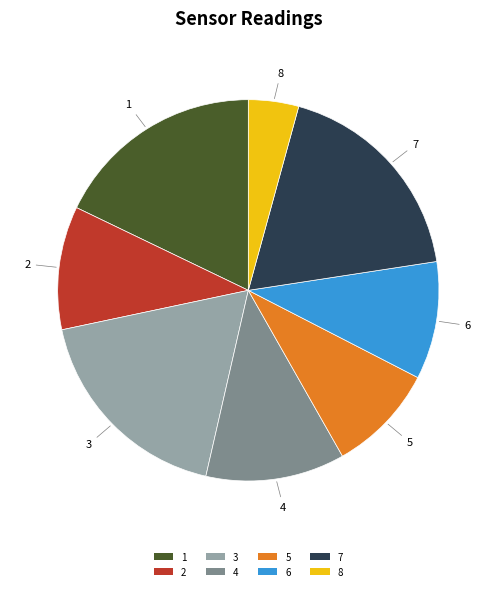

True or false: 2 accounts for 10% of the total.

True